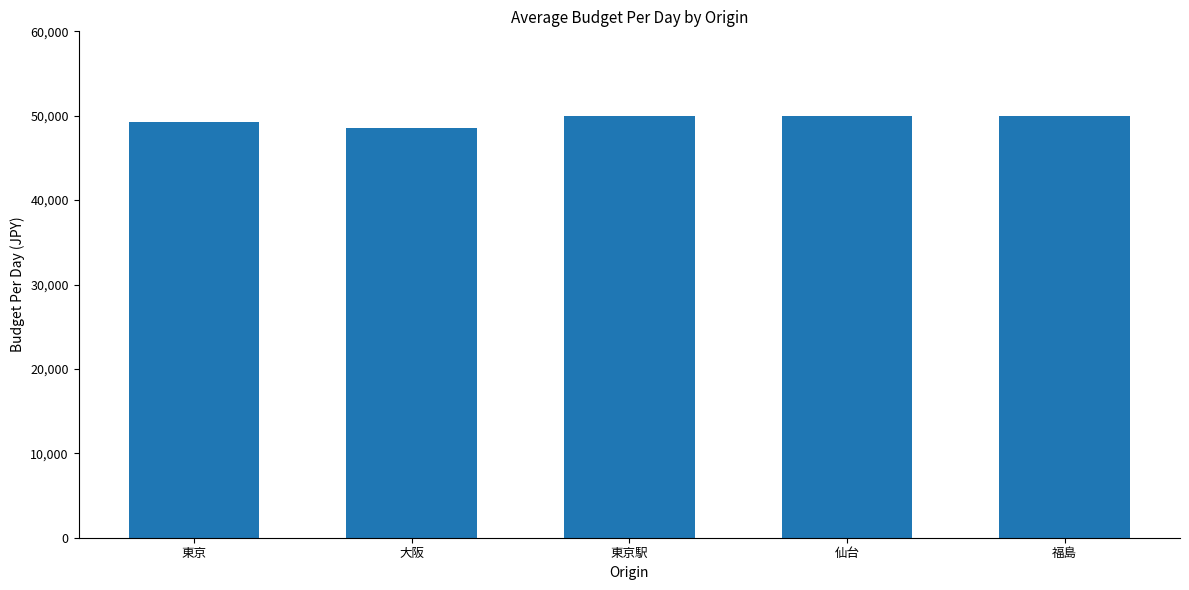

Reading right to left, what are all the values shown in this chart?

福島=50000.0	仙台=50000.0	東京駅=50000.0	大阪=48571.4	東京=49218.8